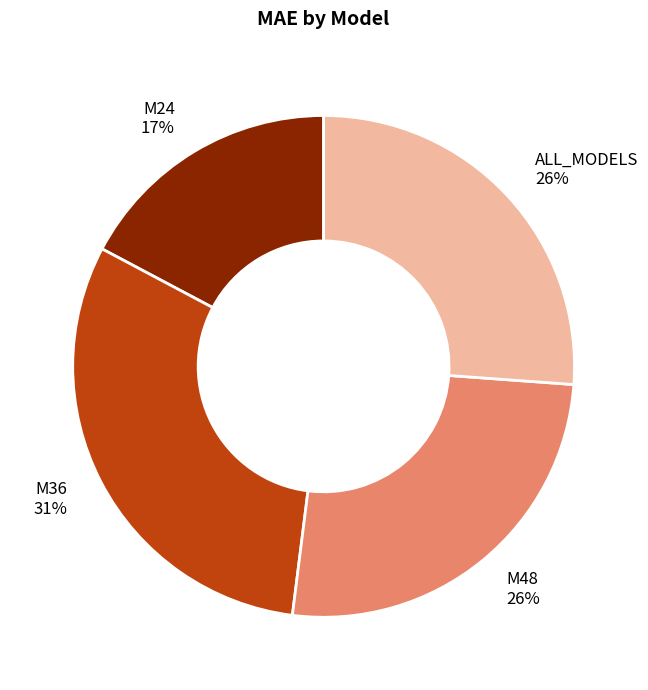

Is there a majority slice in this chart?

No